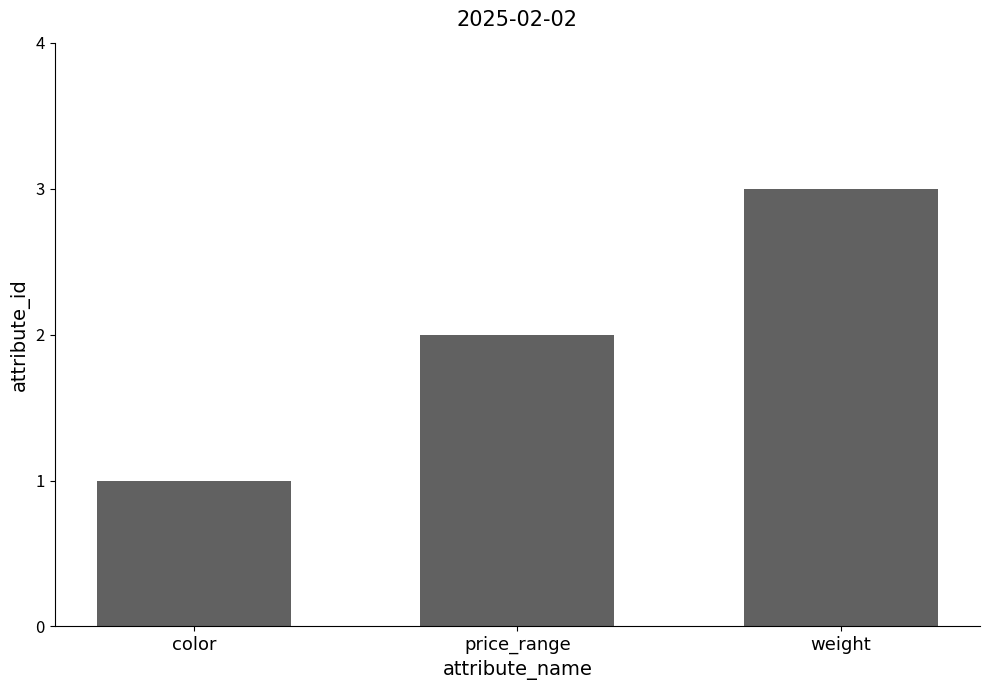

Count the values in the range 1 to 3.

3